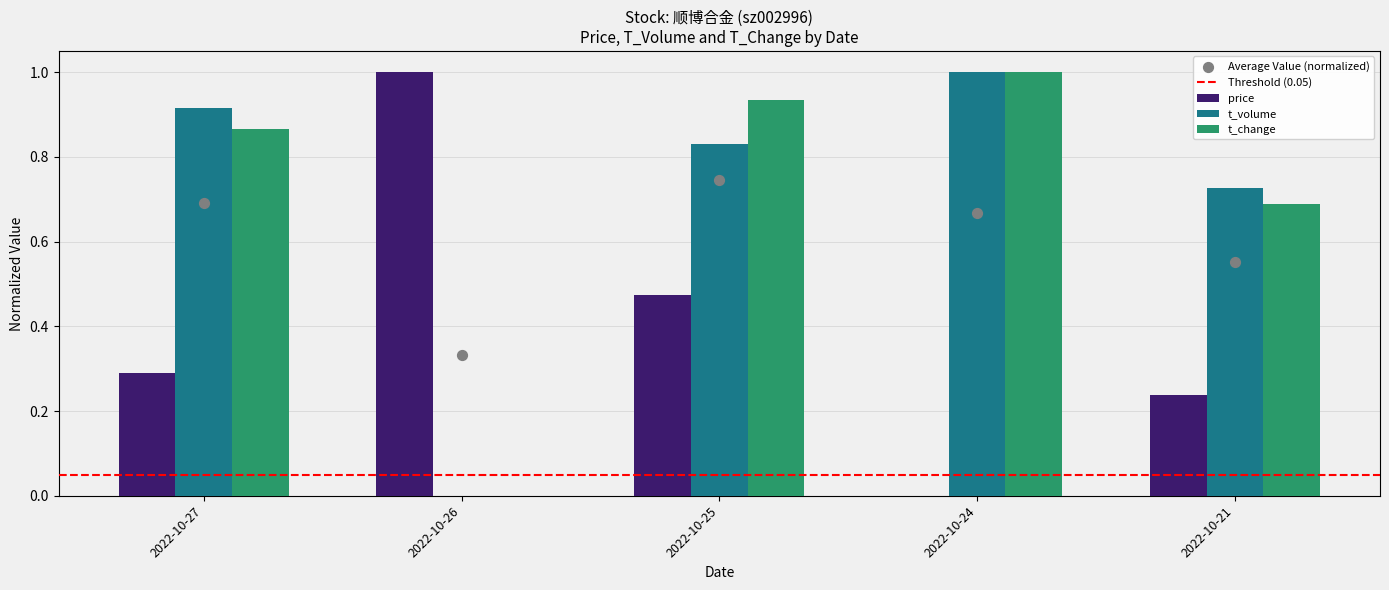

Which series has the largest total across all categories?

t_change